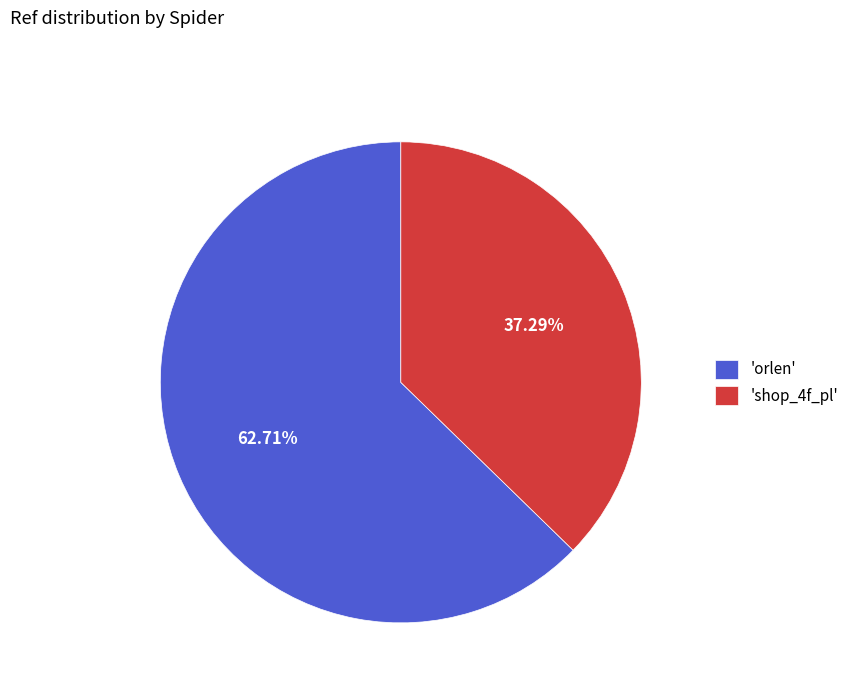

How many segments does this pie chart have?

2